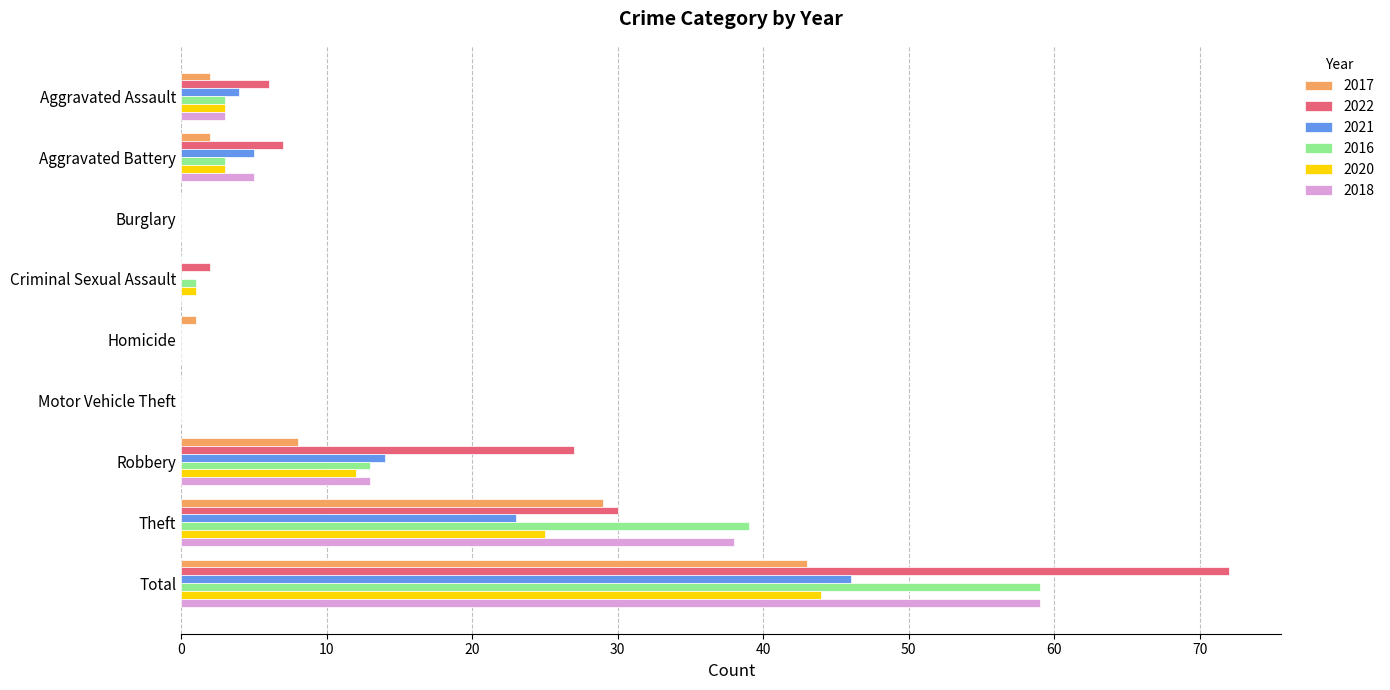

At which category is the sum across all series the highest?

Total